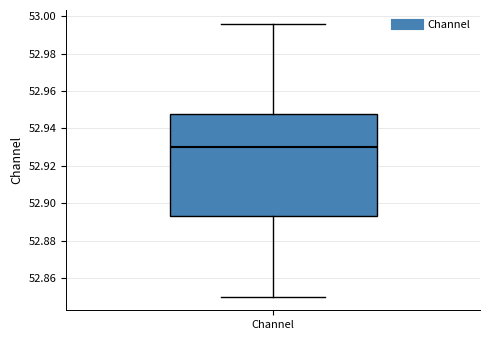

Where does the median line of the box for Channel sit on the y-axis? The values are not printed on the chart, so give them approximately, as read against the axis.

52.930